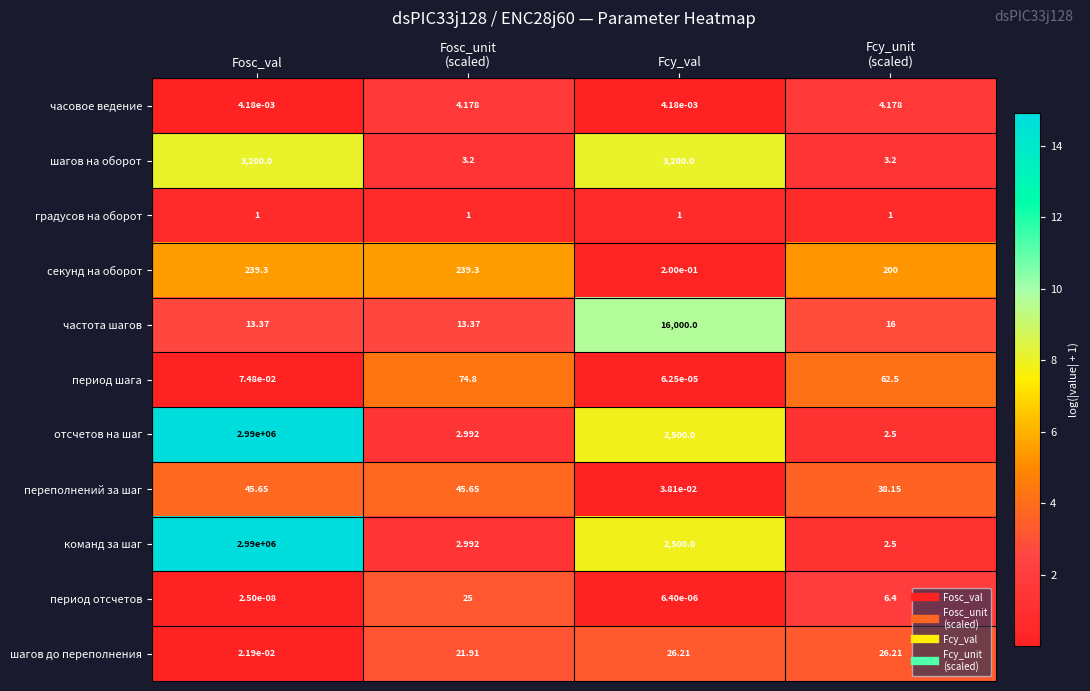

At which category is the sum across all series the highest?

Fosc_val